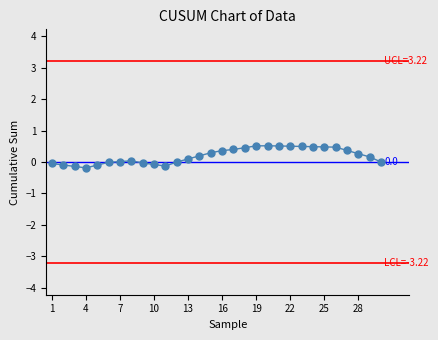

What is the value of the 18th point from the left?

0.5